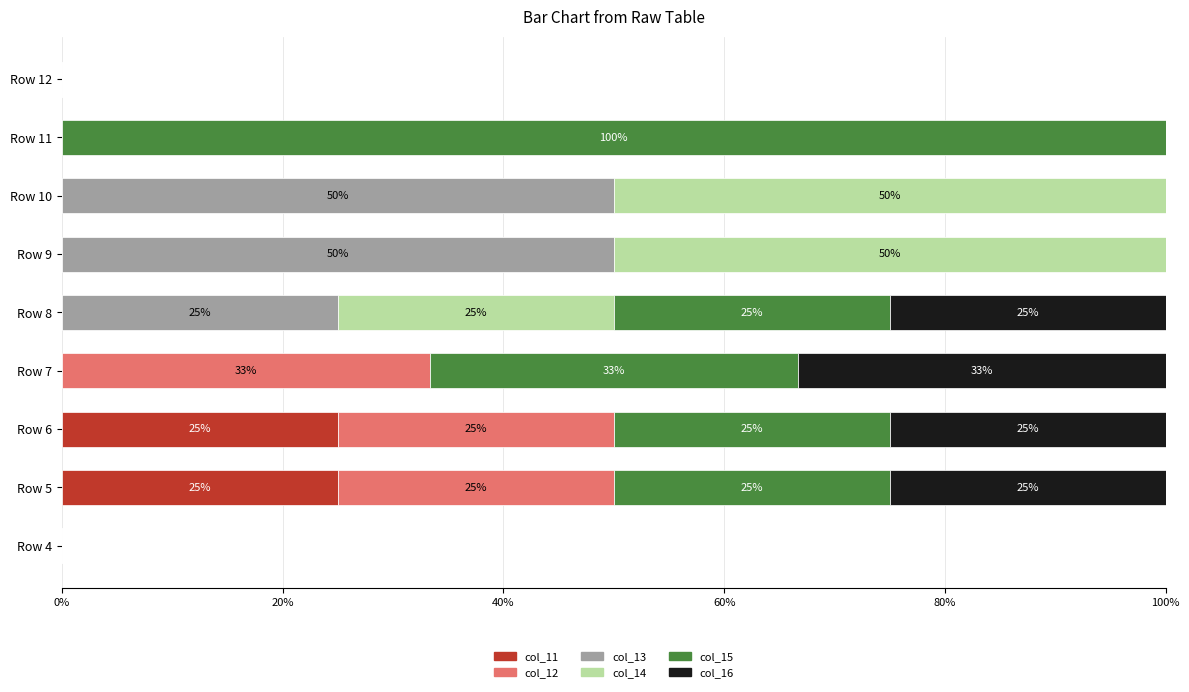

Is it true that col_11 equals -16.0 at Row 10?

False